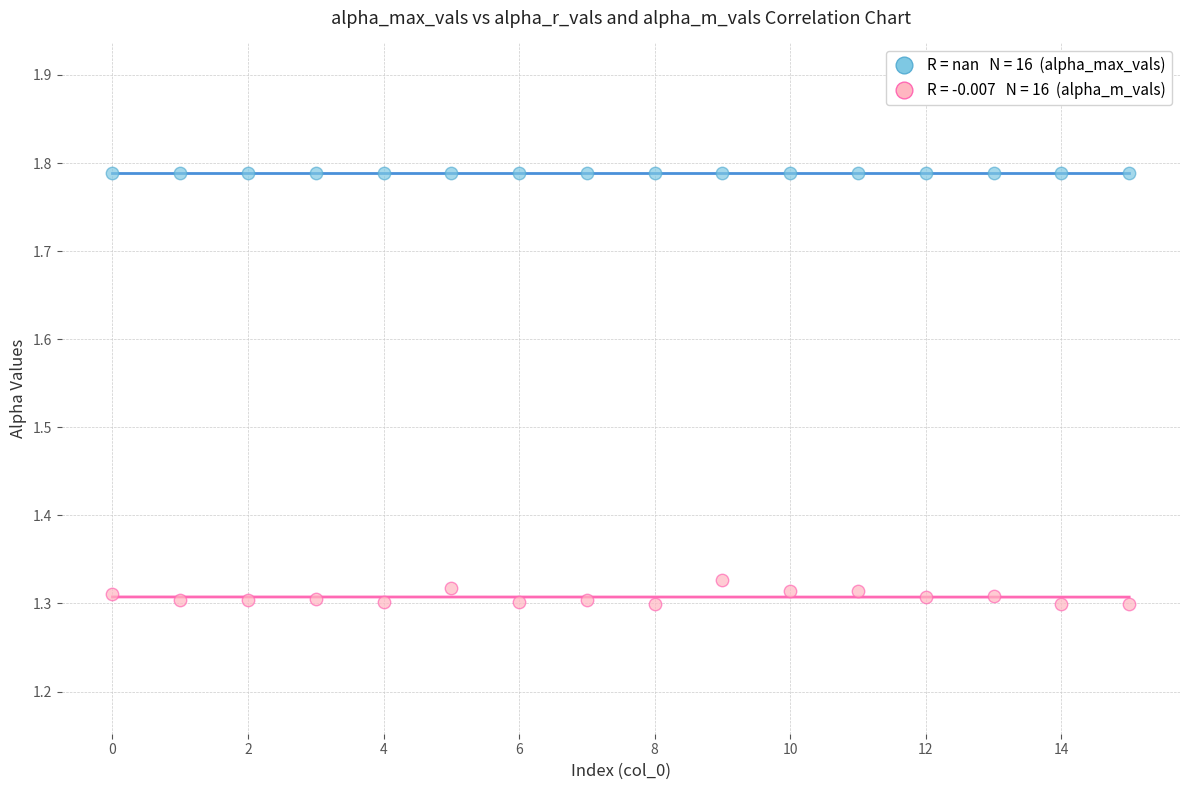

How many data points are displayed?

32